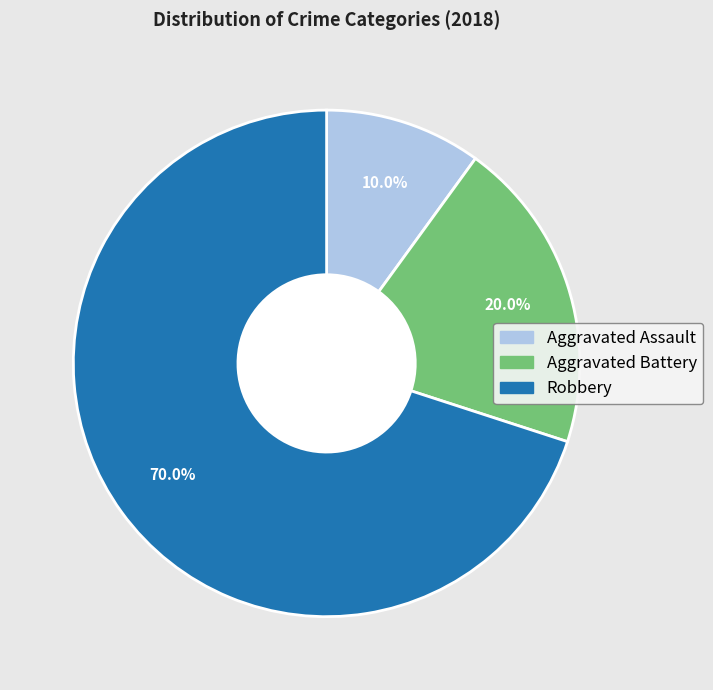

What percentage is the Aggravated Assault slice, to the nearest percent?

10%